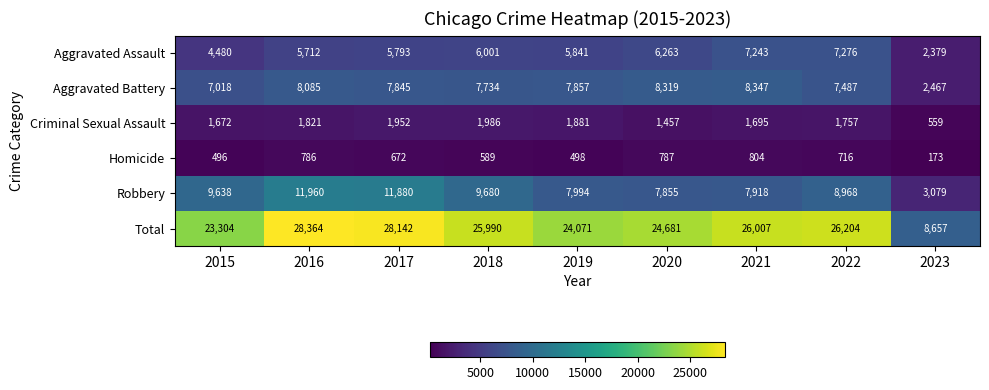

What is the average value of the Total series?

23936